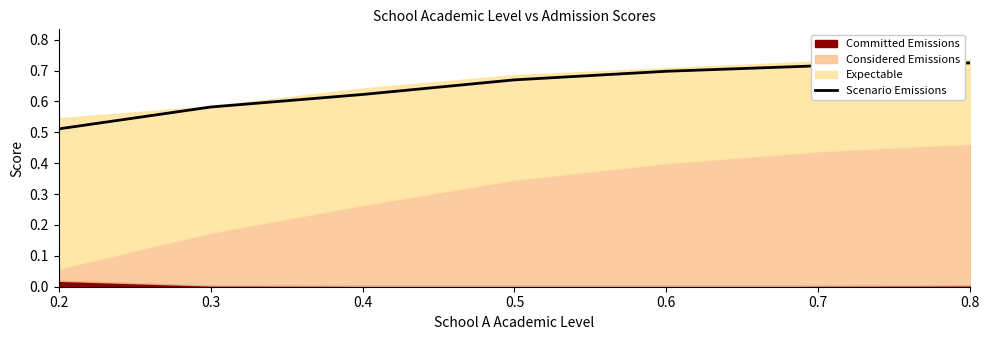

What is the value of the 6th point from the left?

0.7